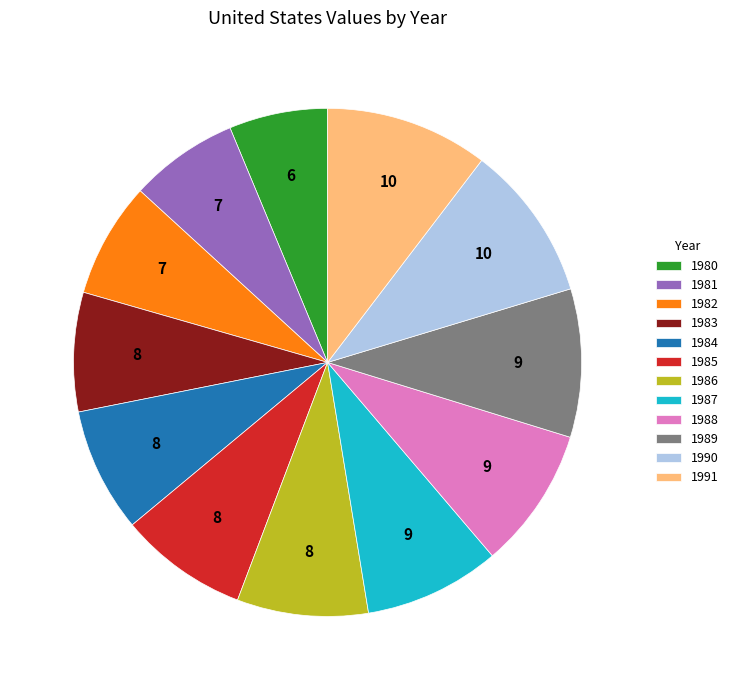

The 1988 slice represents 16% of the pie. True or false?

False